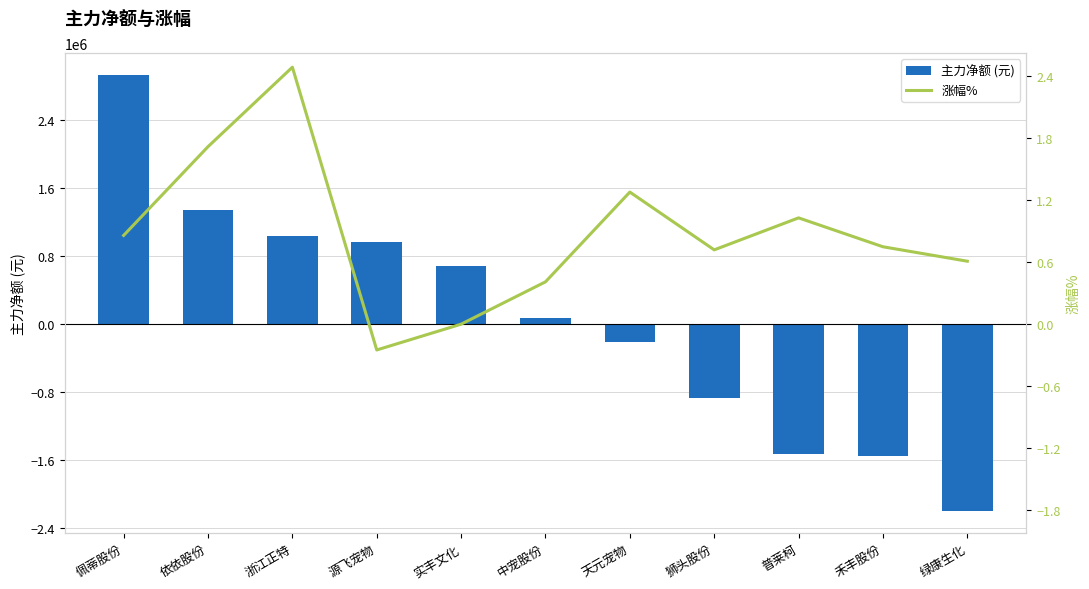

Reading left to right, transcribe all the data shown in this chart.

主力净额 (元): 佩蒂股份=2929248.0	依依股份=1337198.0	浙江正特=1033157.0	源飞宠物=967045.0	实丰文化=679008.0	中宠股份=69133.0	天元宠物=-213453.0	狮头股份=-862669.0	普莱柯=-1527247.0	禾丰股份=-1545248.0	绿康生化=-2197779.0
涨幅%: 佩蒂股份=0.9	依依股份=1.7	浙江正特=2.5	源飞宠物=-0.2	实丰文化=0.0	中宠股份=0.4	天元宠物=1.3	狮头股份=0.7	普莱柯=1.0	禾丰股份=0.8	绿康生化=0.6